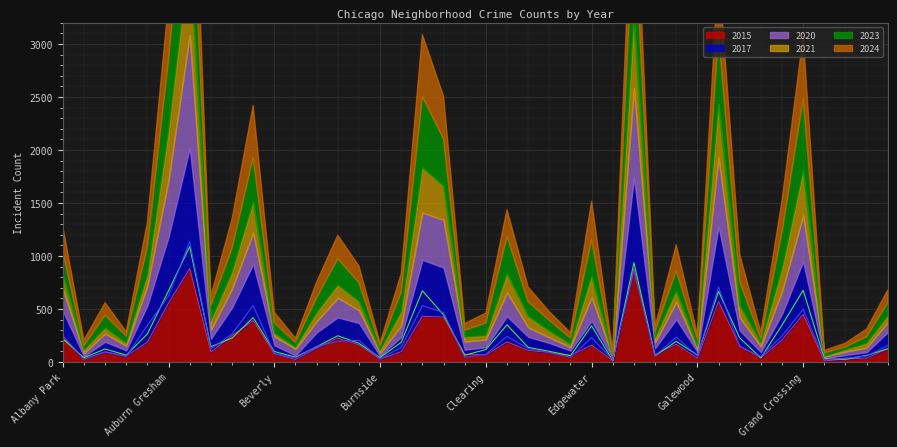

Which series has the largest range (max minus min)?

2017